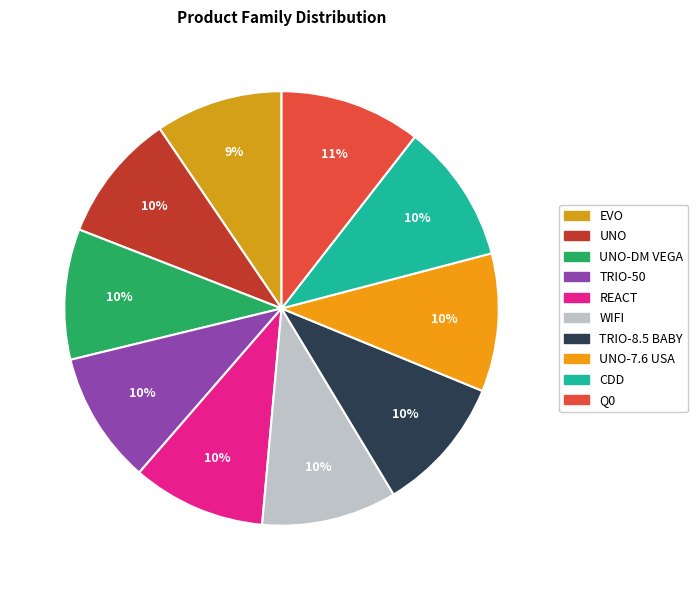

How many segments does this pie chart have?

10